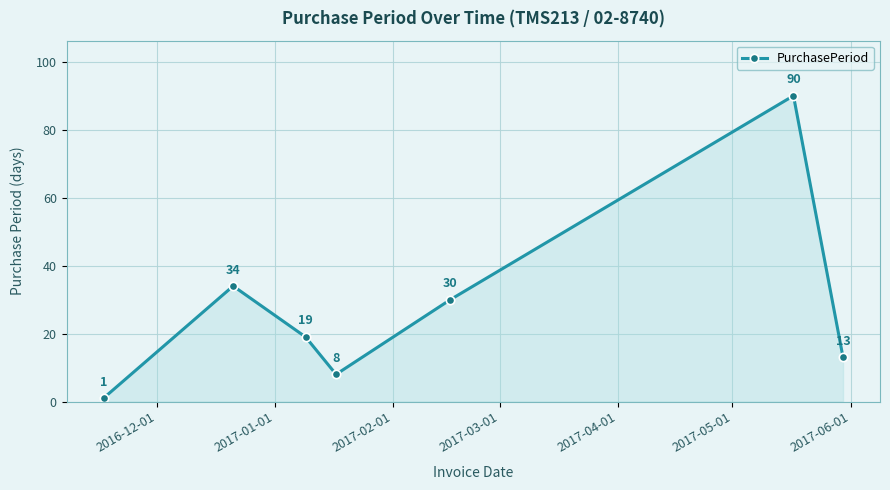

What is the greatest value displayed?

90